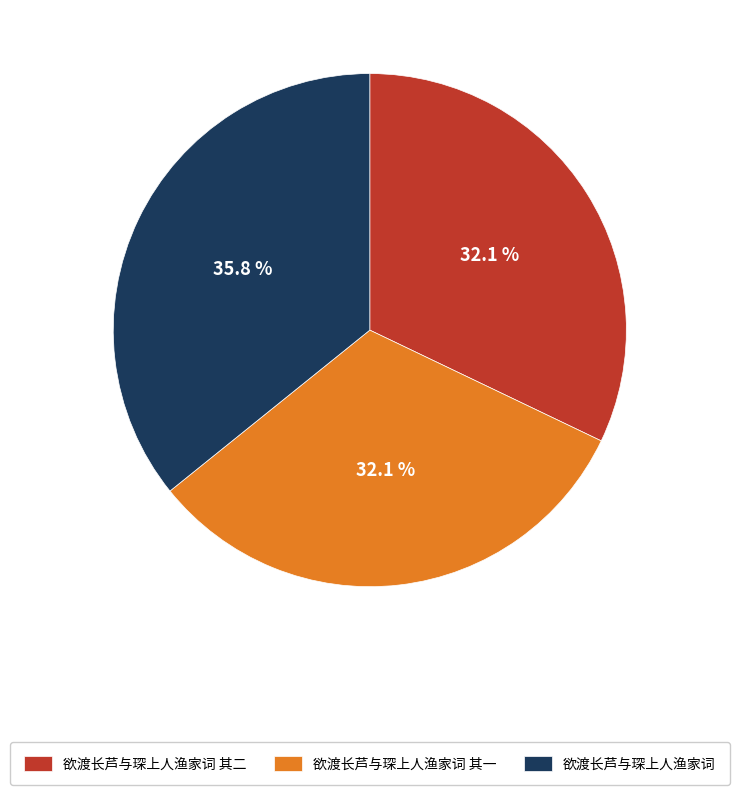

Which slice is the largest?

欲渡长芦与琛上人渔家词